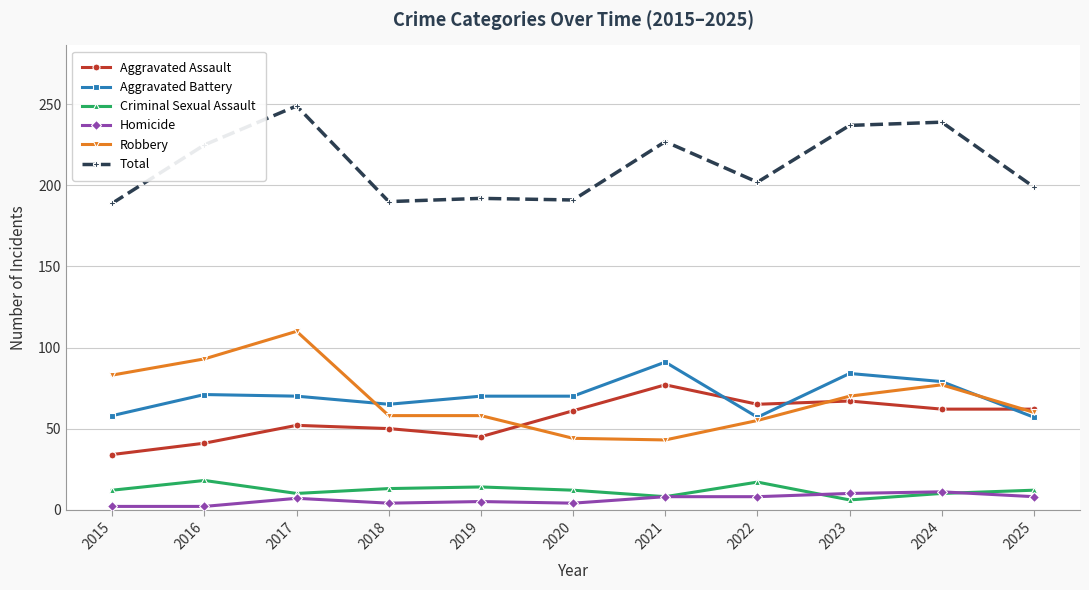

Which series has the widest spread of values?

Robbery